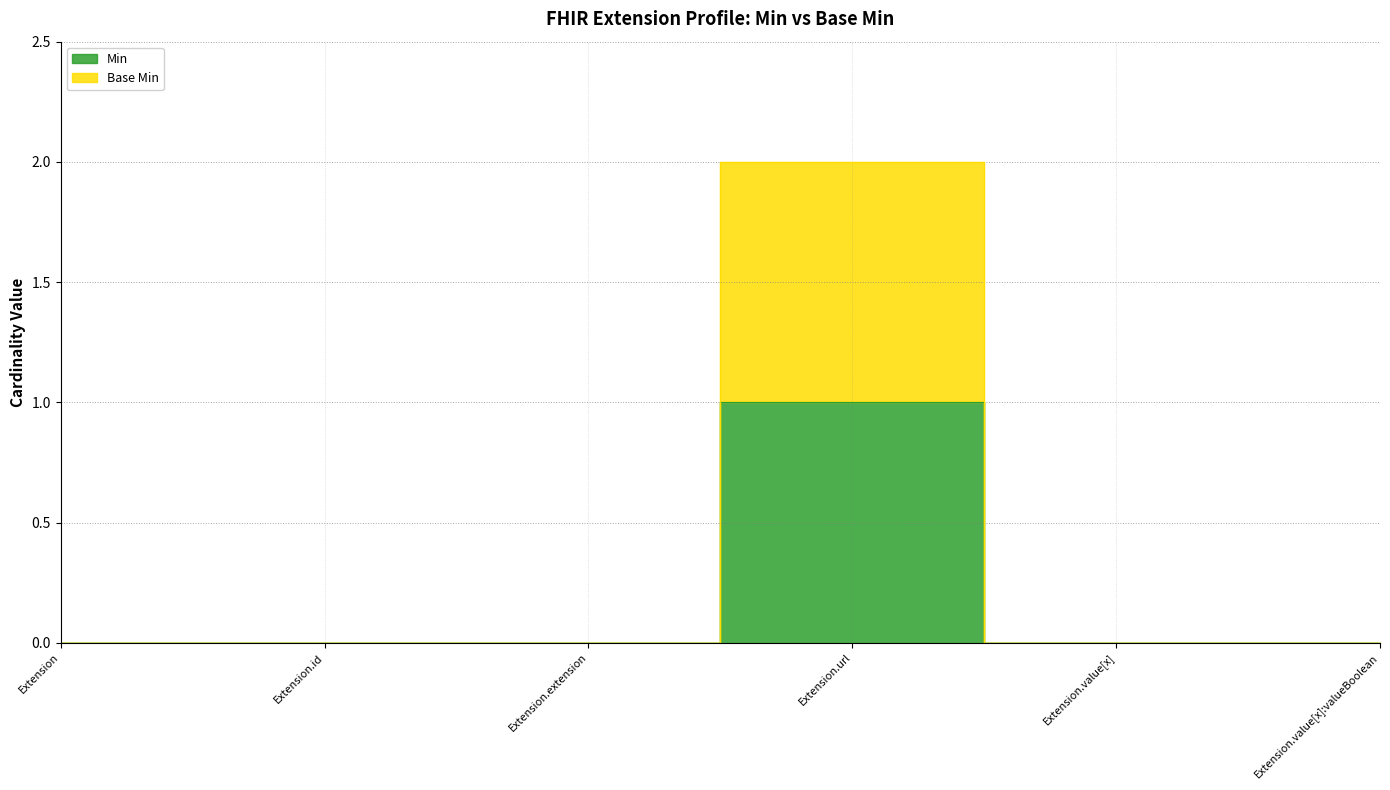

List the series in order of their overall mean, highest first.

Base Min, Min